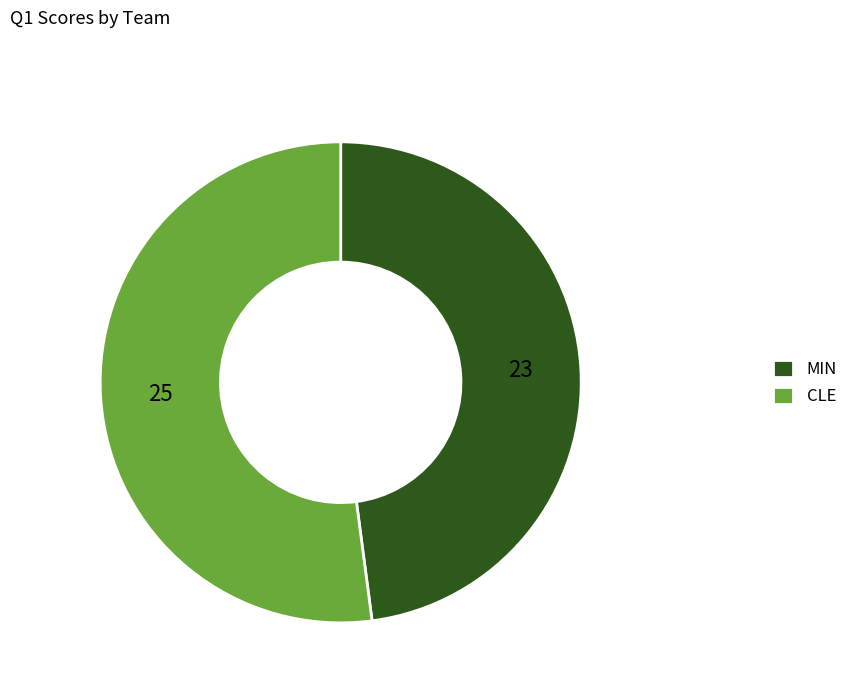

Is there a majority slice in this chart?

Yes